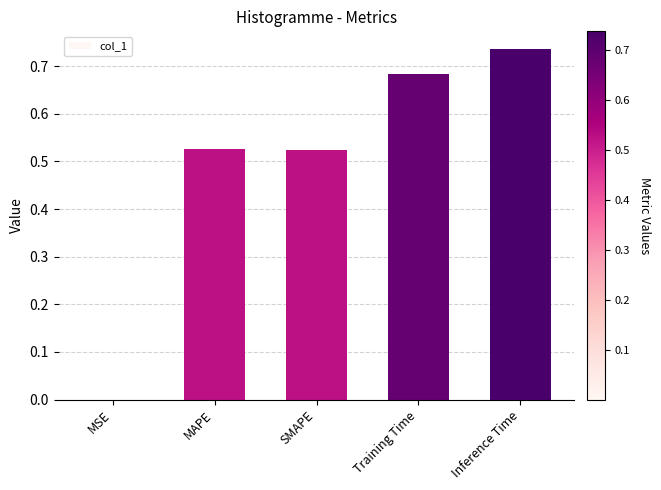

Where is the data nearest to the value 0?

MSE